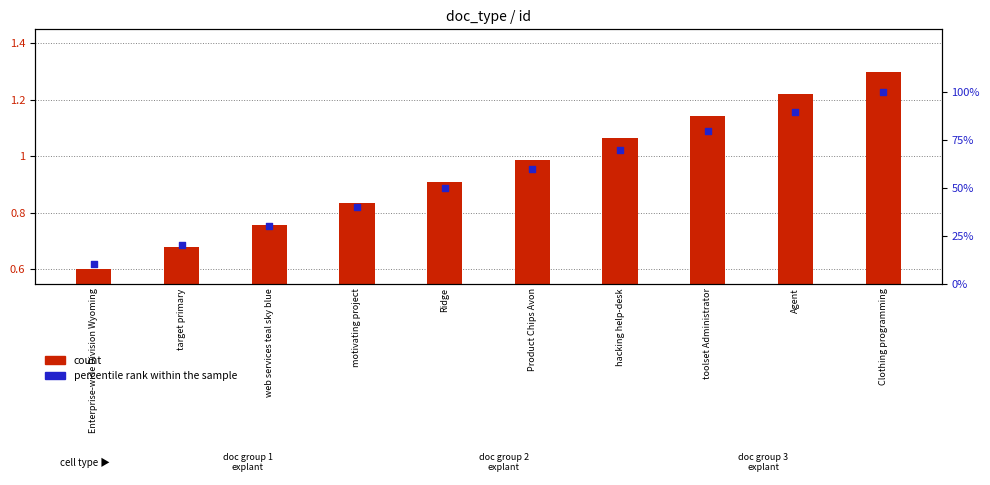

Is the value of percentile rank within the sample at Agent greater than the value of count at motivating project?

Yes